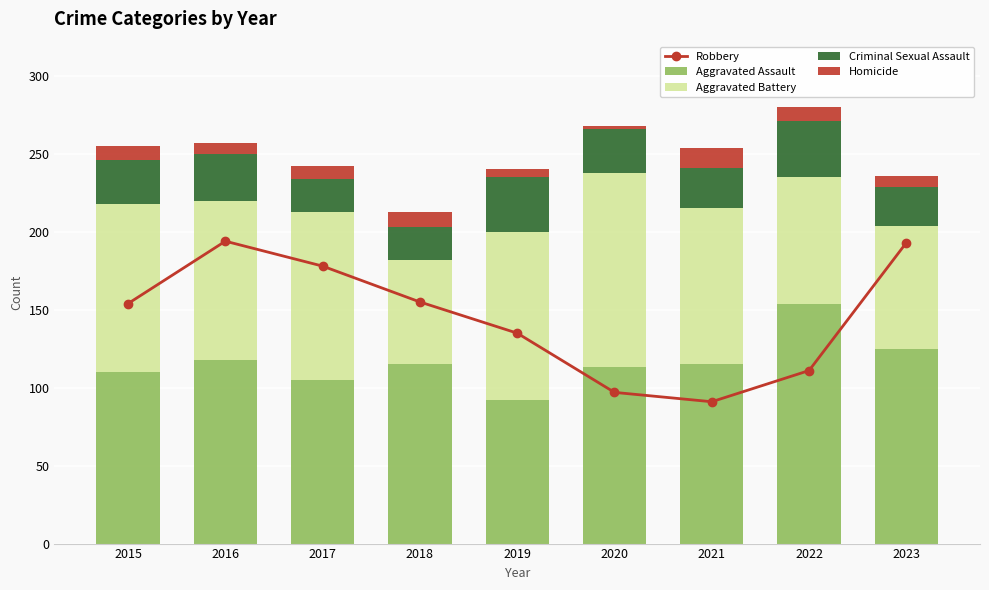

How many data points in Homicide are less than 8?

4